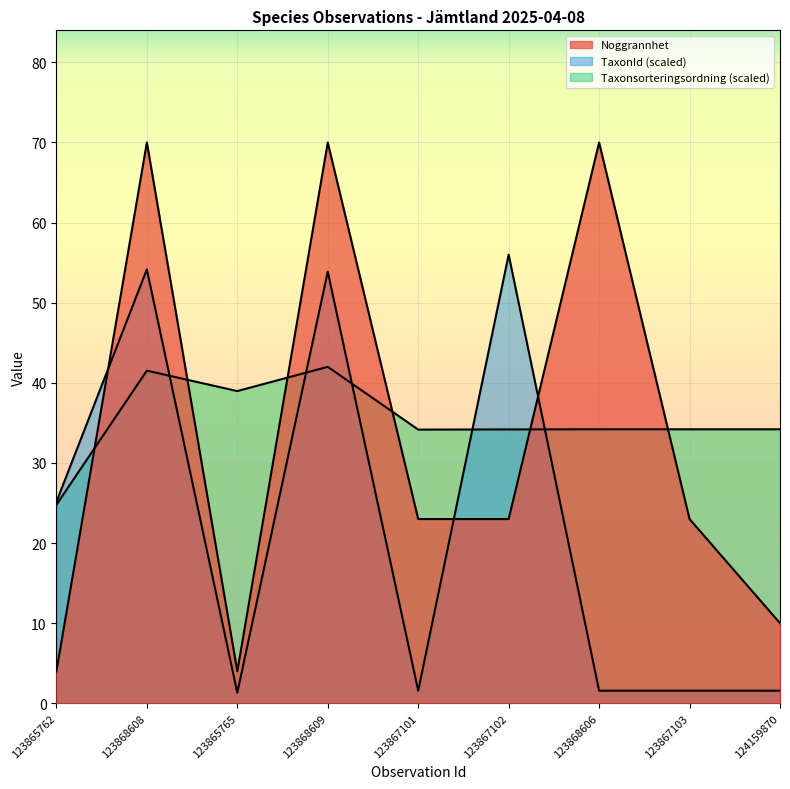

Reading left to right, extract all data points from this chart.

Taxonsorteringsordning: 24.8	41.5	39.0	42.0	34.2	34.2	34.2	34.2	34.2
TaxonId: 25.1	54.2	1.3	53.9	1.6	56.0	1.6	1.6	1.6
Noggrannhet: 4.0	70.0	4.0	70.0	23.0	23.0	70.0	23.0	10.0